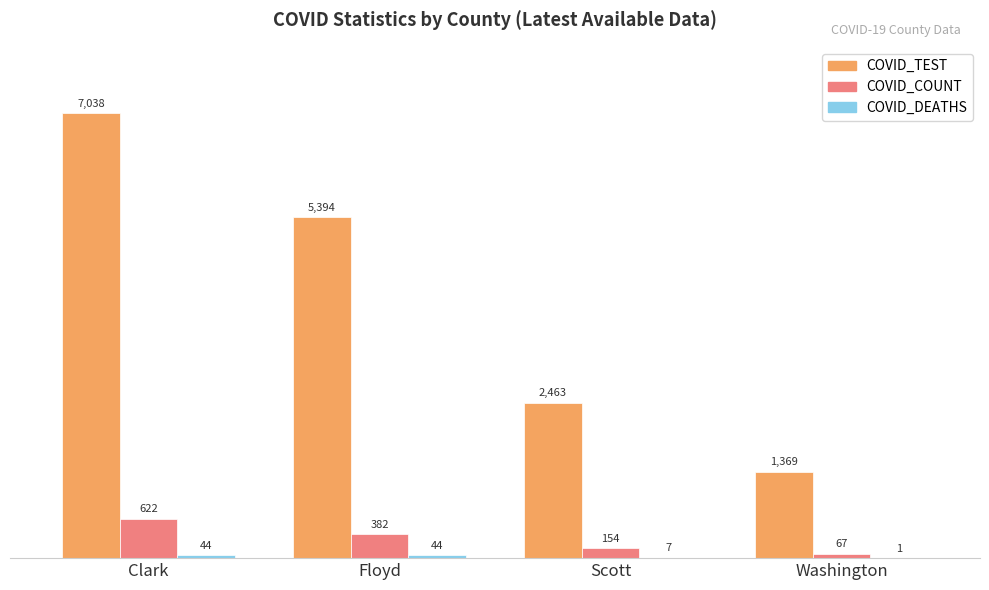

Which category has the highest value across all series?

Clark